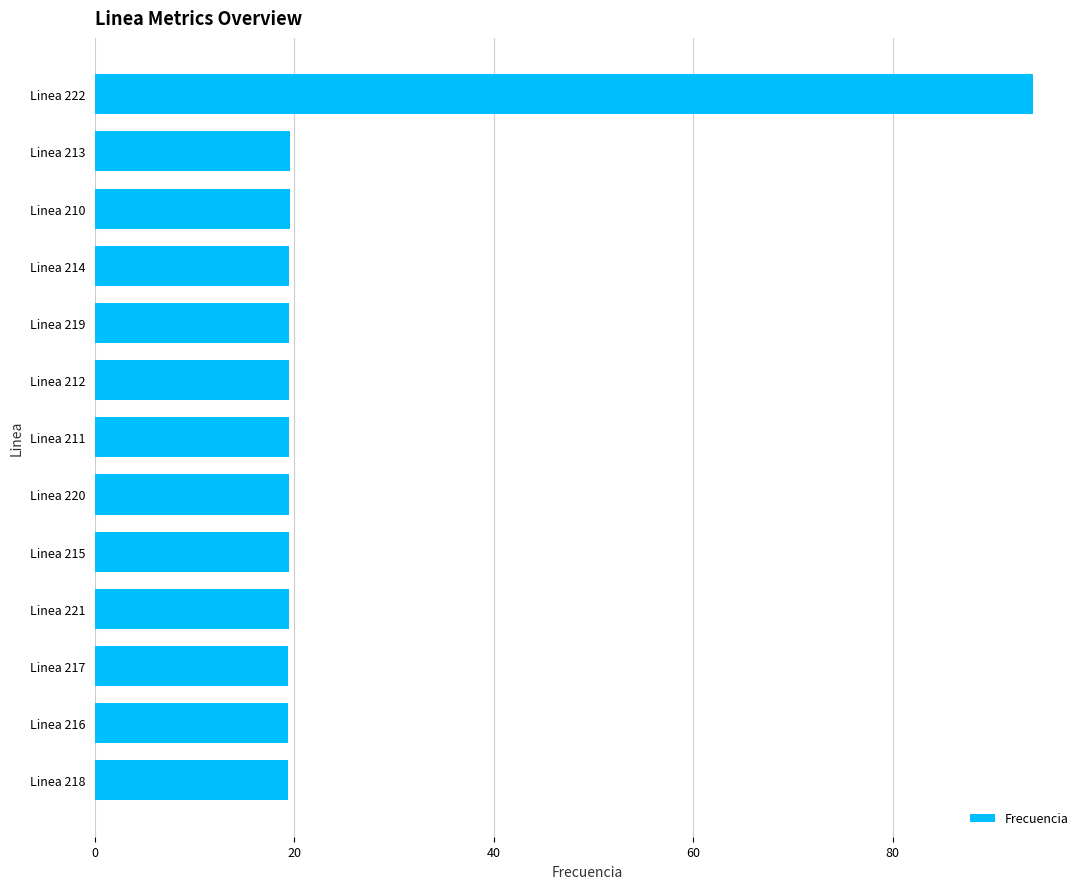

Read the value at Linea 220.

19.5